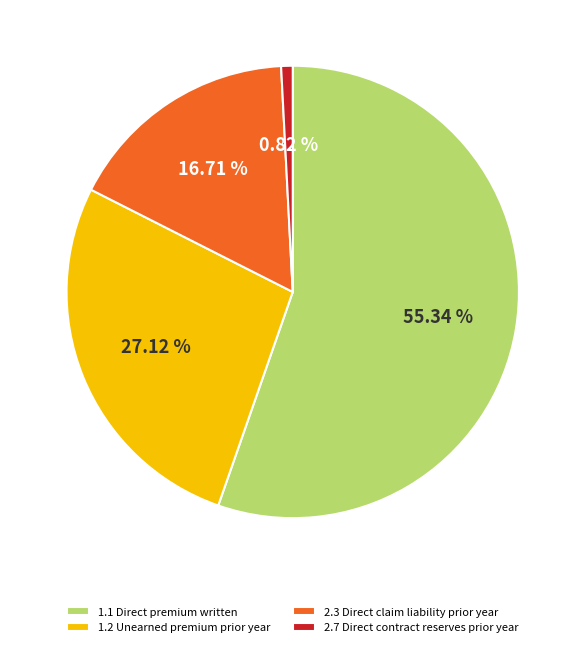

To the nearest percent, what is the combined percentage of 2.3 Direct claim liability prior year and 1.2 Unearned premium prior year?

44%